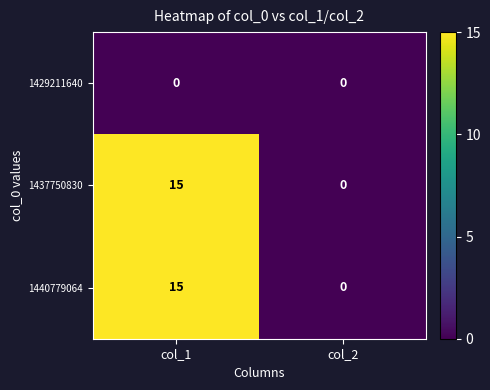

What is the spread (max minus min) of values at col_1?

15